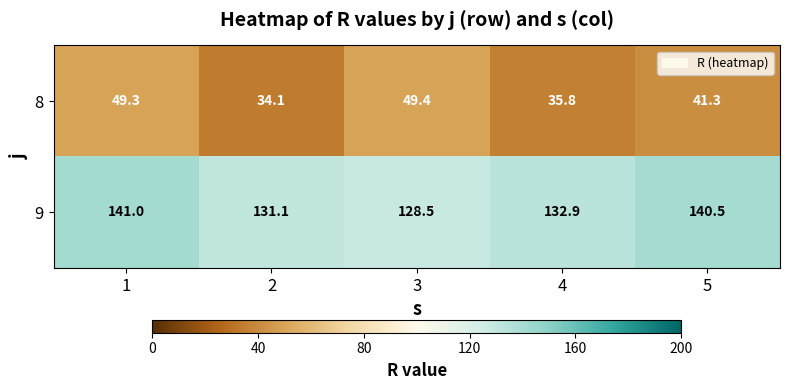

How many categories are shown in the chart?

5